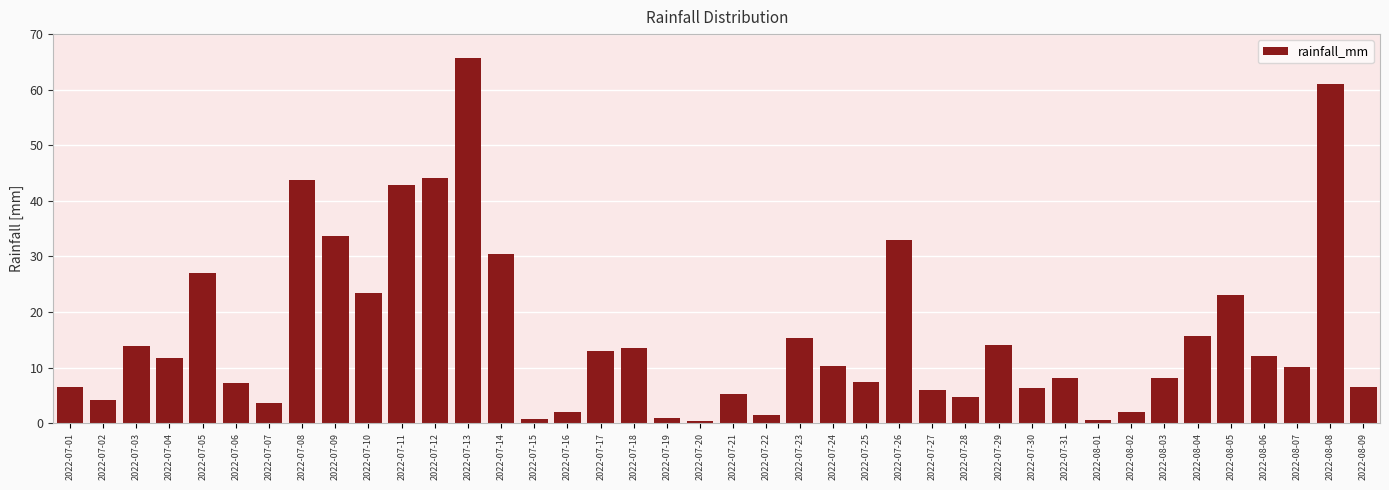

At which category does the chart reach its peak across all series?

2022-07-13